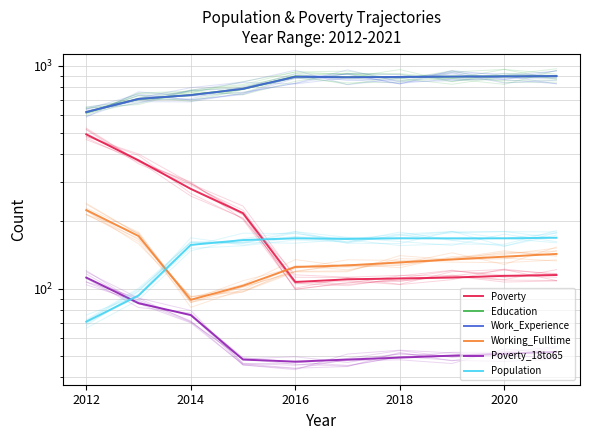

True or false: Population has more than 1 points higher than both neighbors.

False